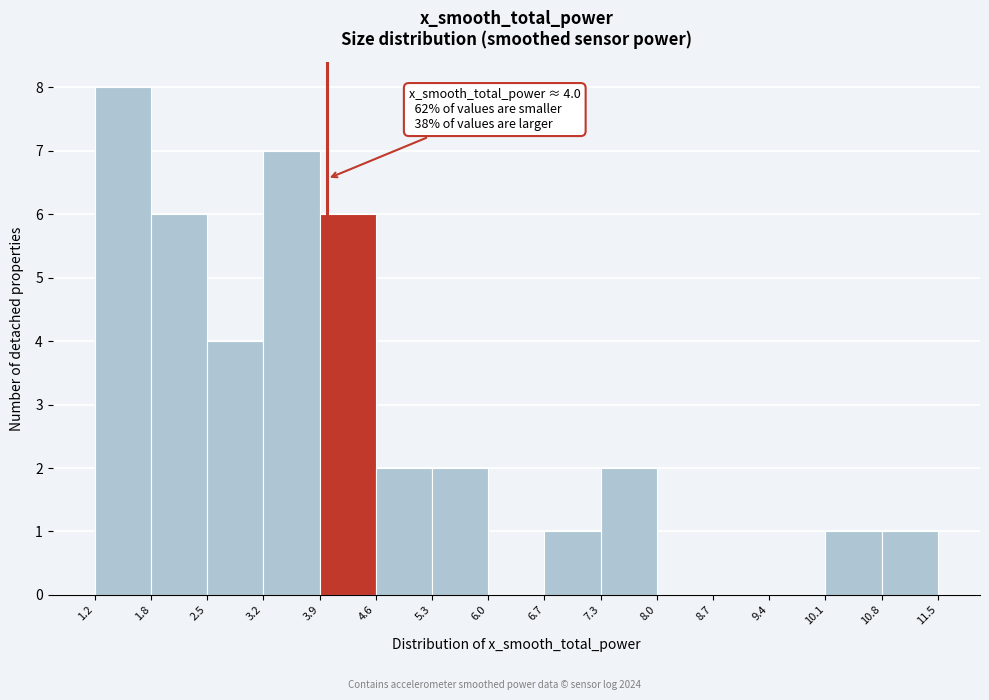

Which range on the x-axis has the tallest bar?

1.2 to 1.8